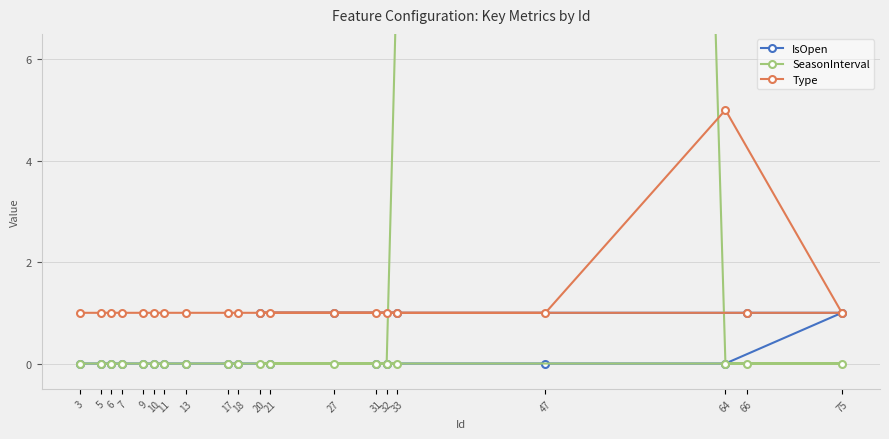

Rank the series at 9 from highest to lowest value.

Type, IsOpen, SeasonInterval